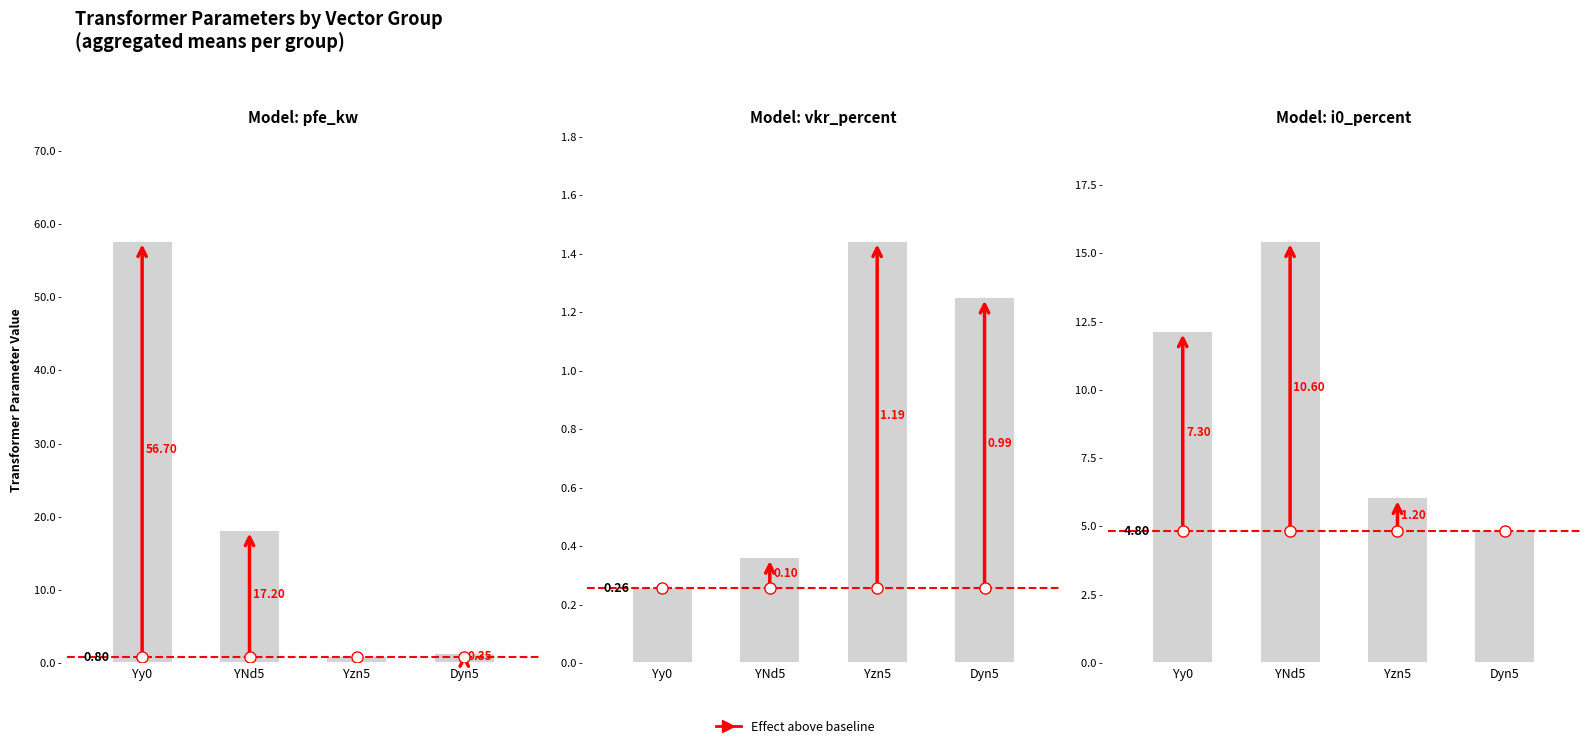

At which label does vk_percent first exceed 12?

Yy0